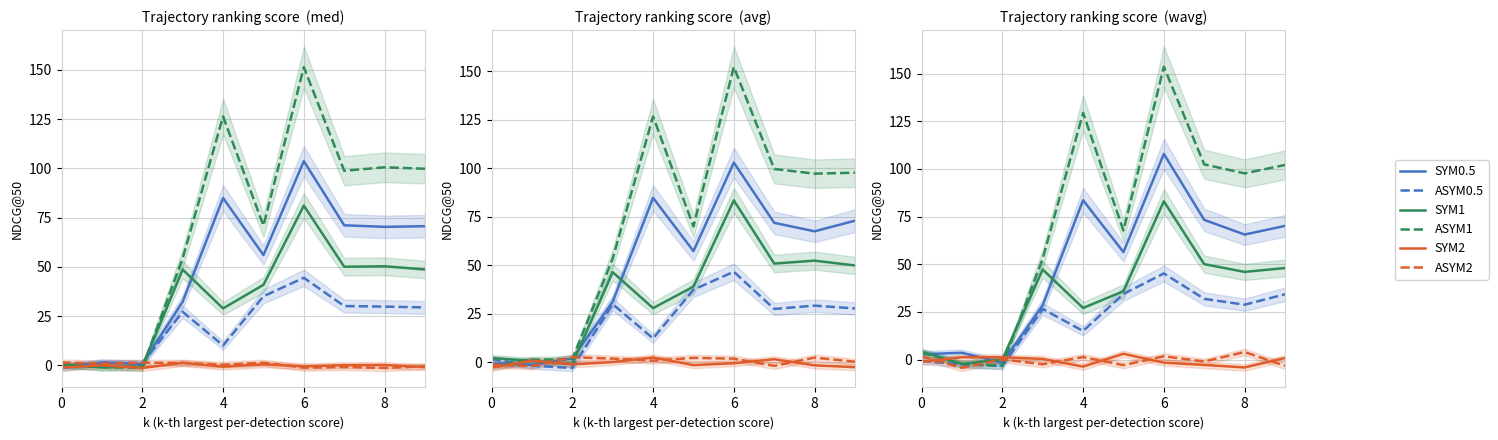

Between 6 and 6, which is larger?

6